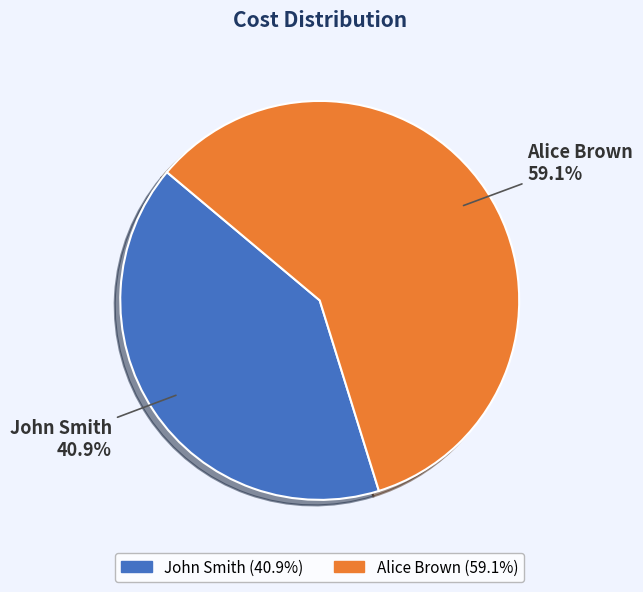

How many slices are in this pie chart?

2